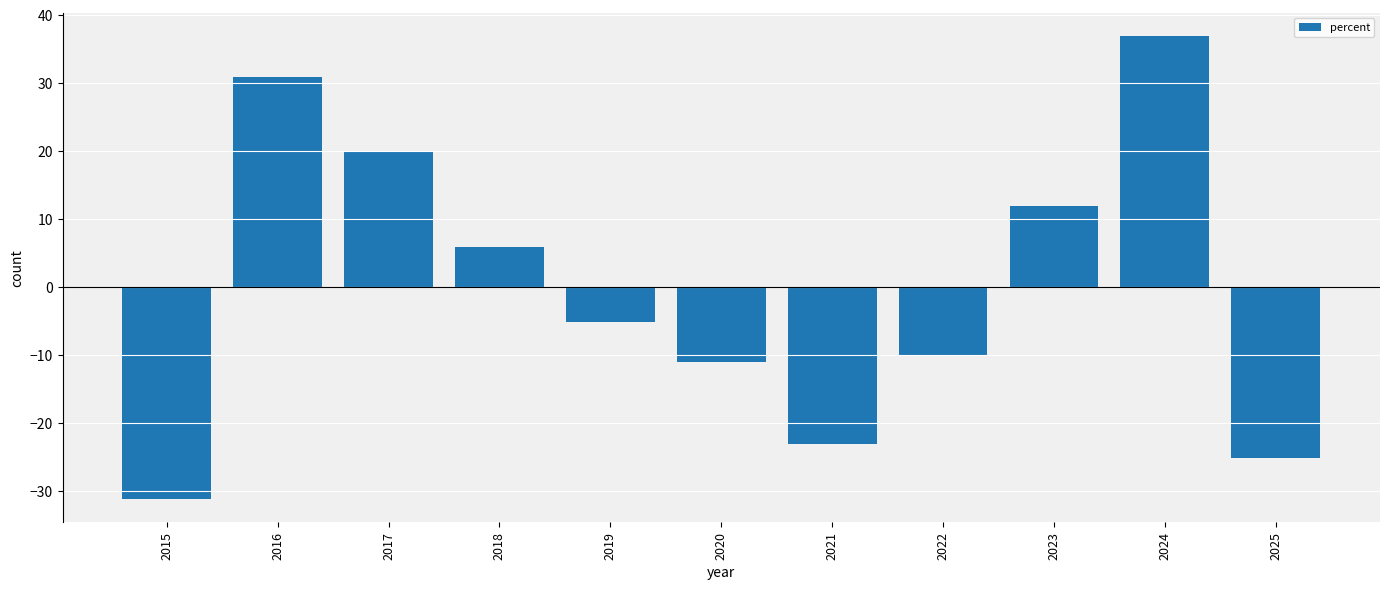

How many distinct data groups are displayed?

1